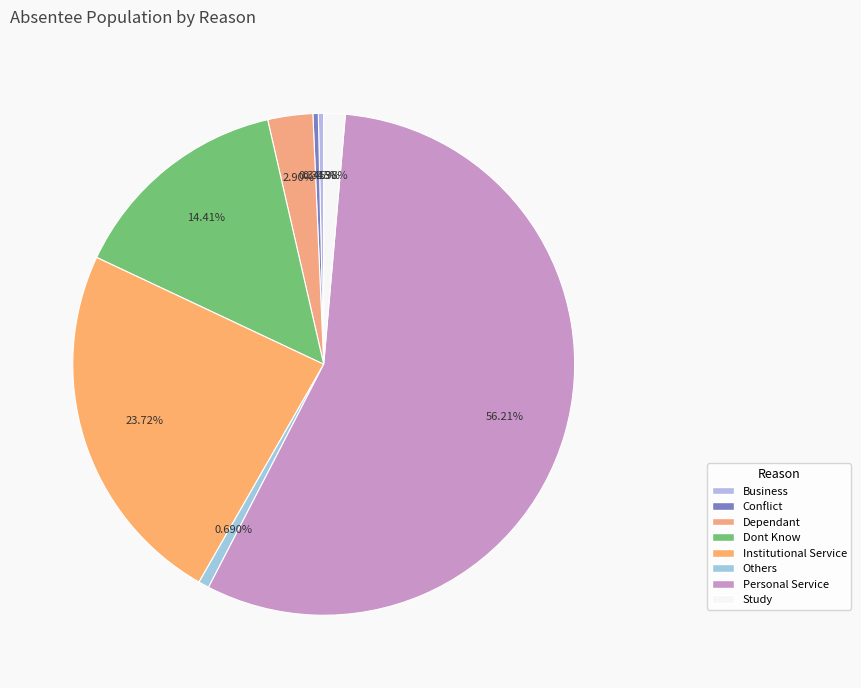

How many segments does this pie chart have?

8